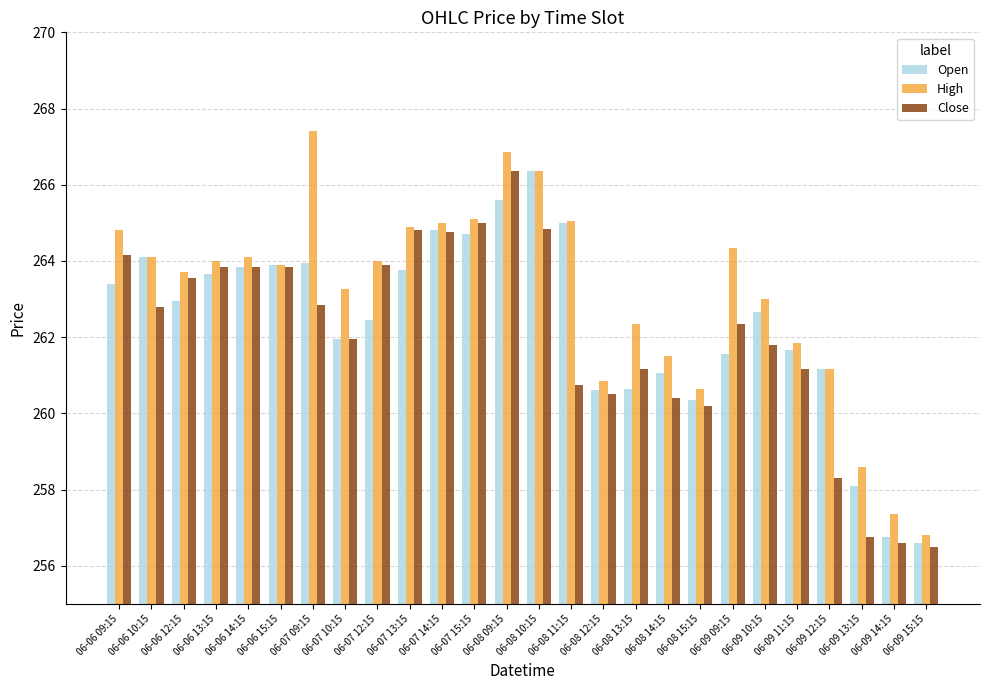

At how many categories does at least one series exceed 258?

24